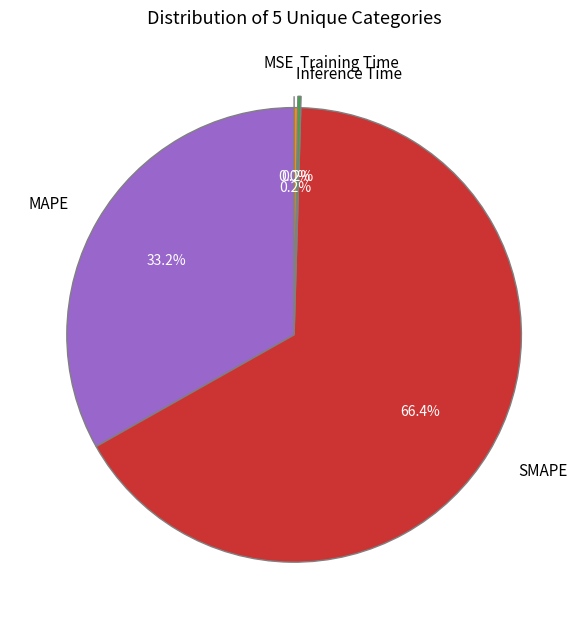

What is the change in value from MSE to Training Time?

+0.7